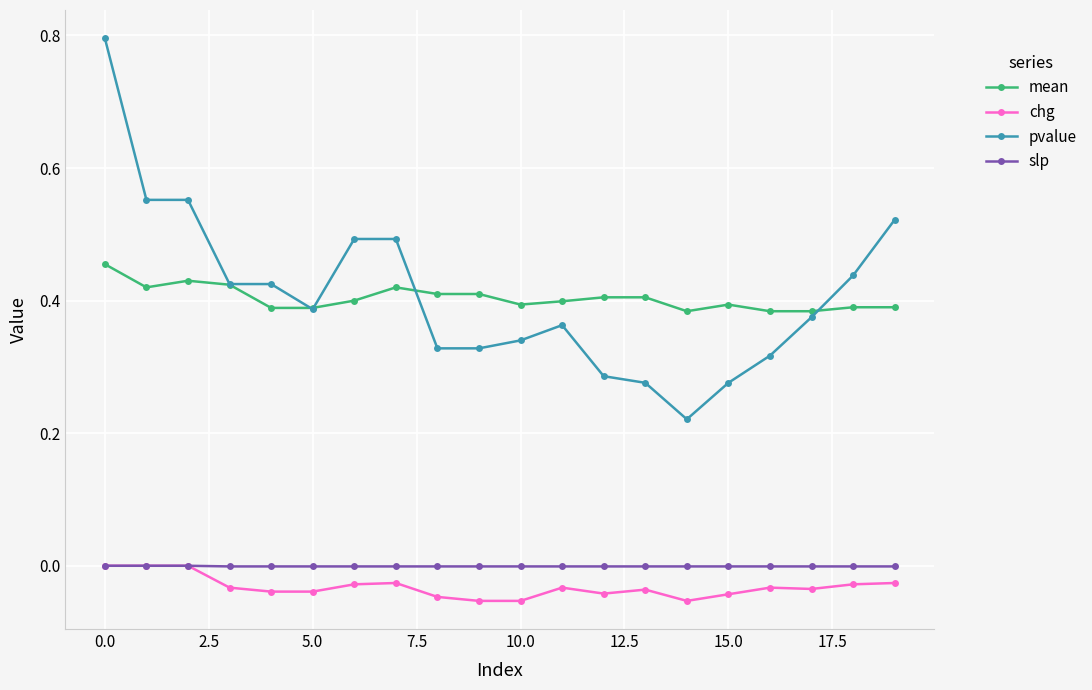

True or false: mean and slp intersect in this chart.

False